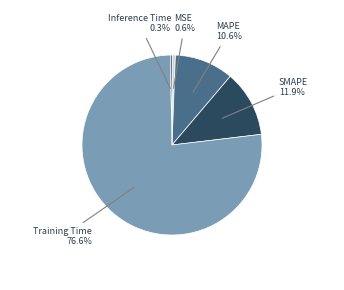

To the nearest percent, what percentage of the pie is MAPE?

11%